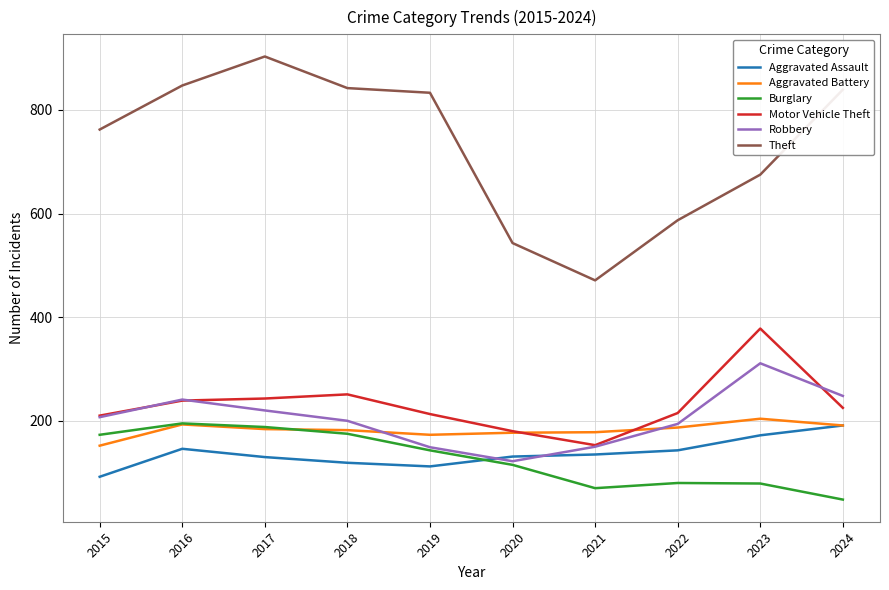

The Burglary series shows 143 at 2019. True or false?

True